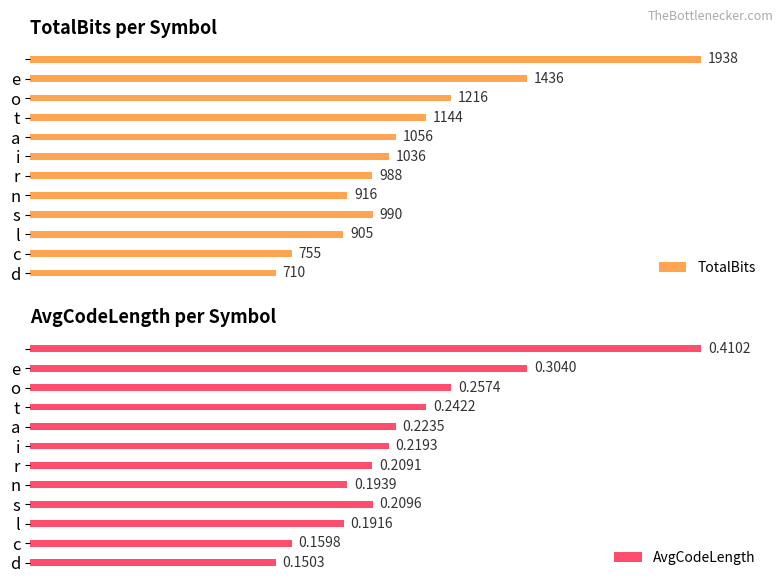

Which series has the largest total across all categories?

AvgCodeLength